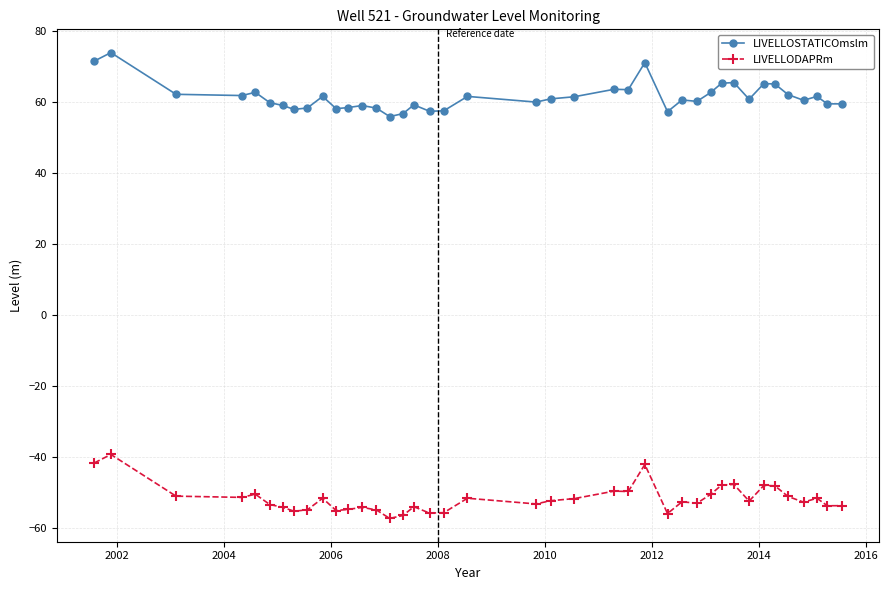

Rank the series by their maximum value, from lowest to highest.

LIVELLODAPRm, LIVELLOSTATICOmslm